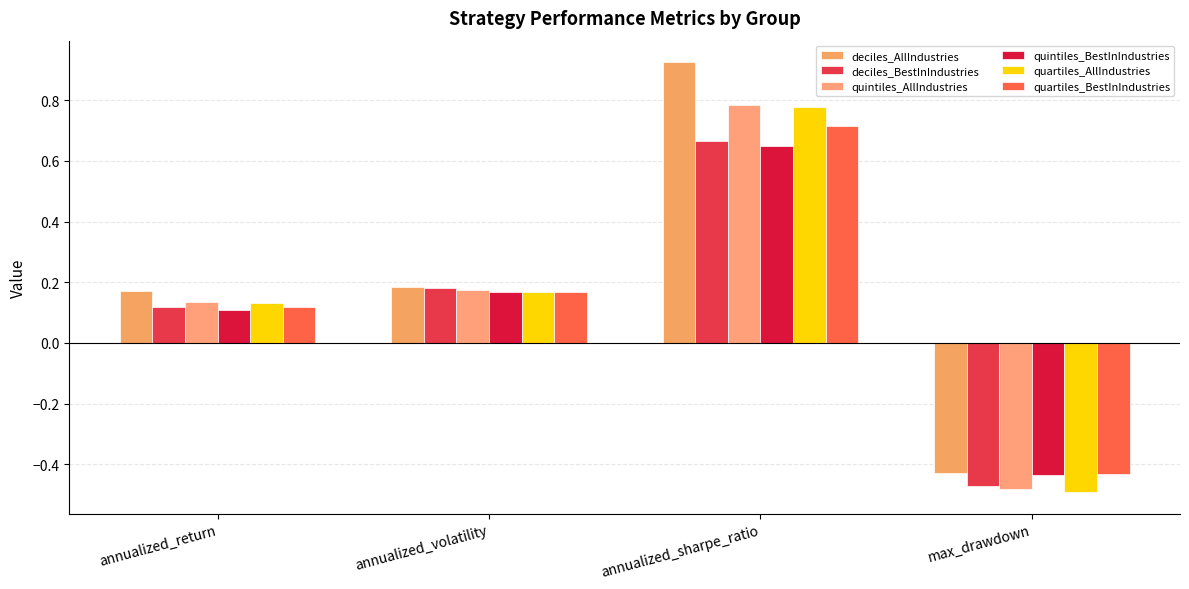

Reading right to left, list all the values displayed in this chart.

deciles_AllIndustries: max_drawdown=-0.4	annualized_sharpe_ratio=0.9	annualized_volatility=0.2	annualized_return=0.2
deciles_BestInIndustries: max_drawdown=-0.5	annualized_sharpe_ratio=0.7	annualized_volatility=0.2	annualized_return=0.1
quintiles_AllIndustries: max_drawdown=-0.5	annualized_sharpe_ratio=0.8	annualized_volatility=0.2	annualized_return=0.1
quintiles_BestInIndustries: max_drawdown=-0.4	annualized_sharpe_ratio=0.6	annualized_volatility=0.2	annualized_return=0.1
quartiles_AllIndustries: max_drawdown=-0.5	annualized_sharpe_ratio=0.8	annualized_volatility=0.2	annualized_return=0.1
quartiles_BestInIndustries: max_drawdown=-0.4	annualized_sharpe_ratio=0.7	annualized_volatility=0.2	annualized_return=0.1